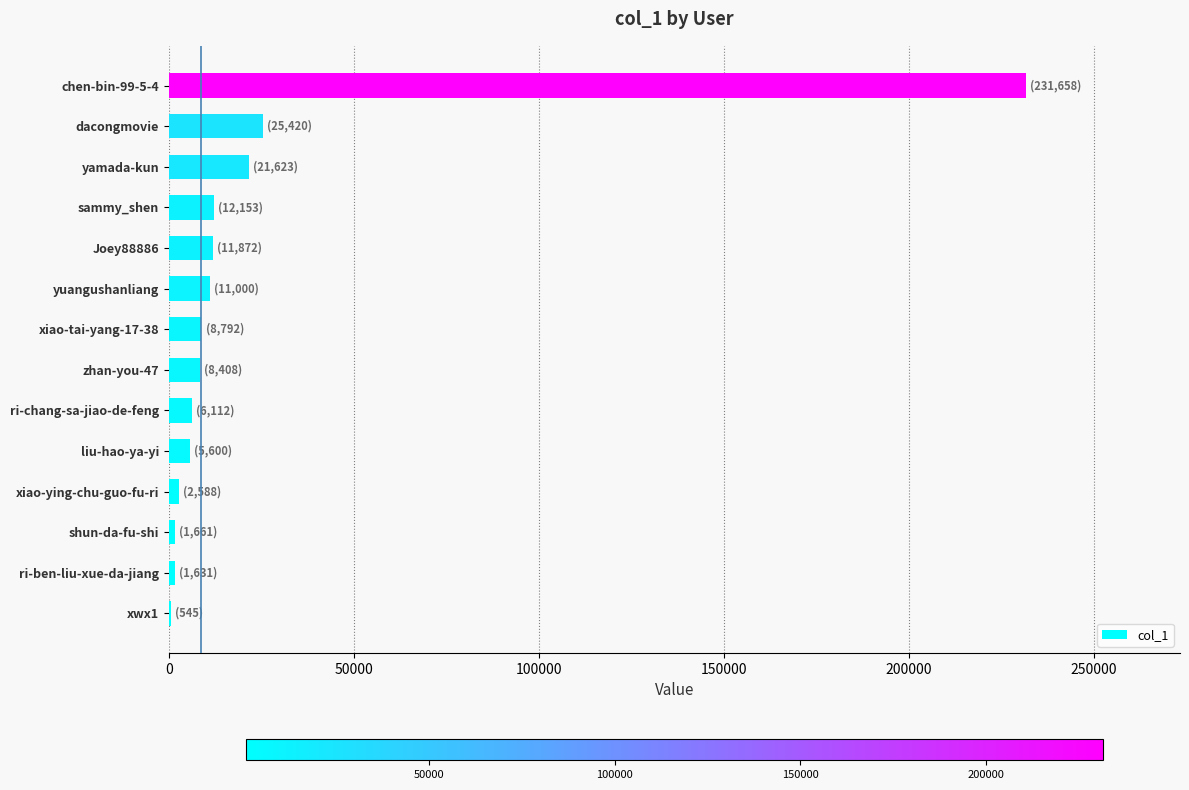

What is the ratio of the value at dacongmovie to the value at zhan-you-47?

3.0